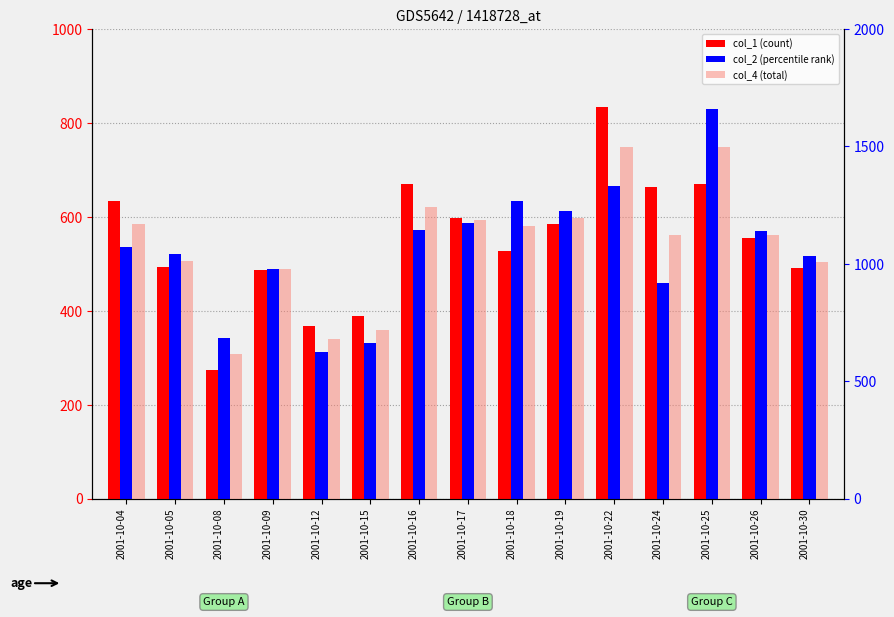

Rank the series by their maximum value, from lowest to highest.

col_2 (percentile rank), col_1 (count), col_4 (total)